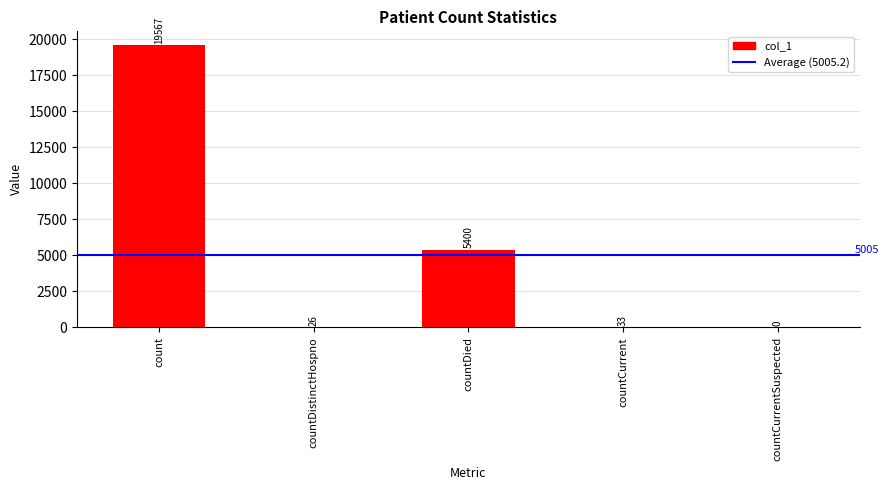

Approximately how many times larger is the value at countDied compared to count?

0.3